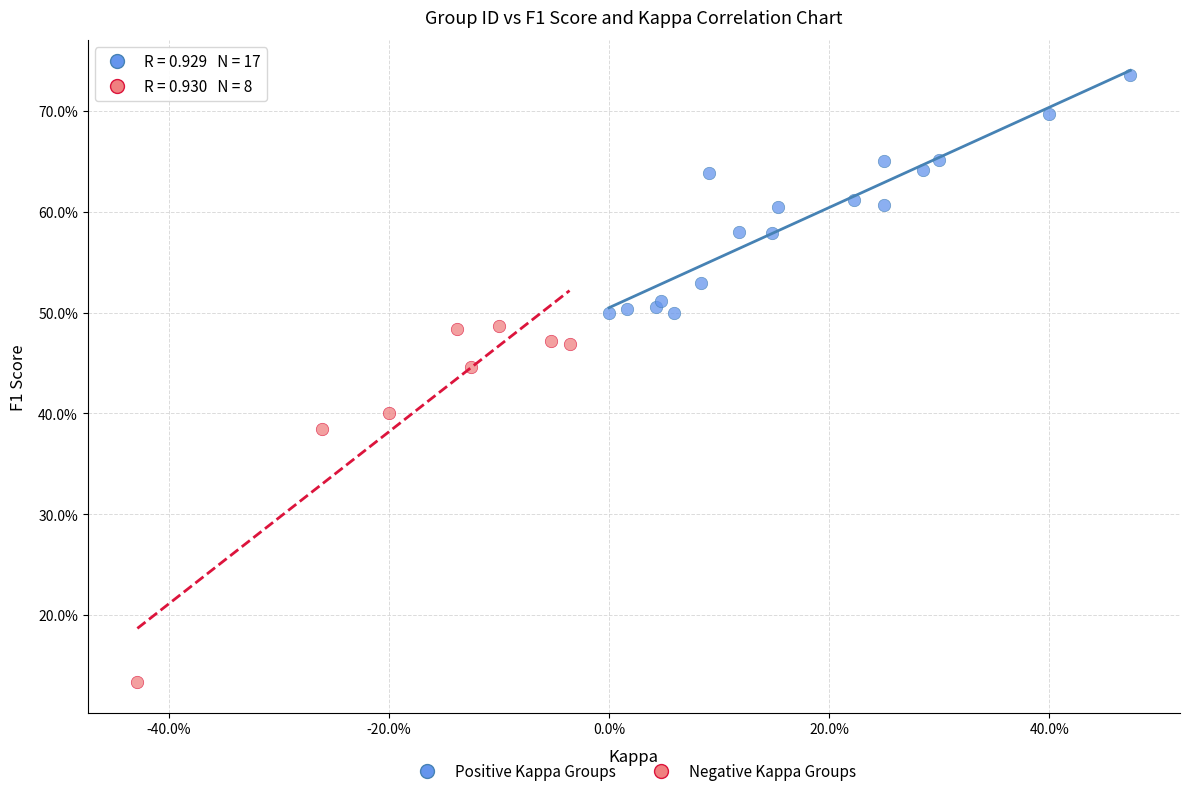

What are all the series names shown in the legend?

Positive Kappa Groups, Negative Kappa Groups